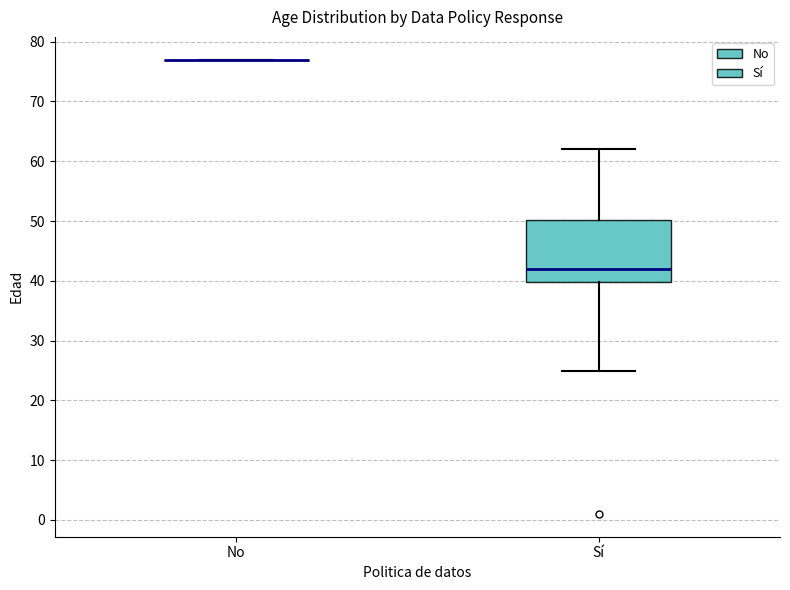

Reading left to right, read every box against the y-axis: the position of its median line, the range the box covers, and the ends of its whiskers. The values are not printed on the chart, so give them approximately, as read against the axis.

No: box collapsed to a line at 77, whiskers 77 to 77
Sí: median 42, box 40 to 50, whiskers 25 to 62